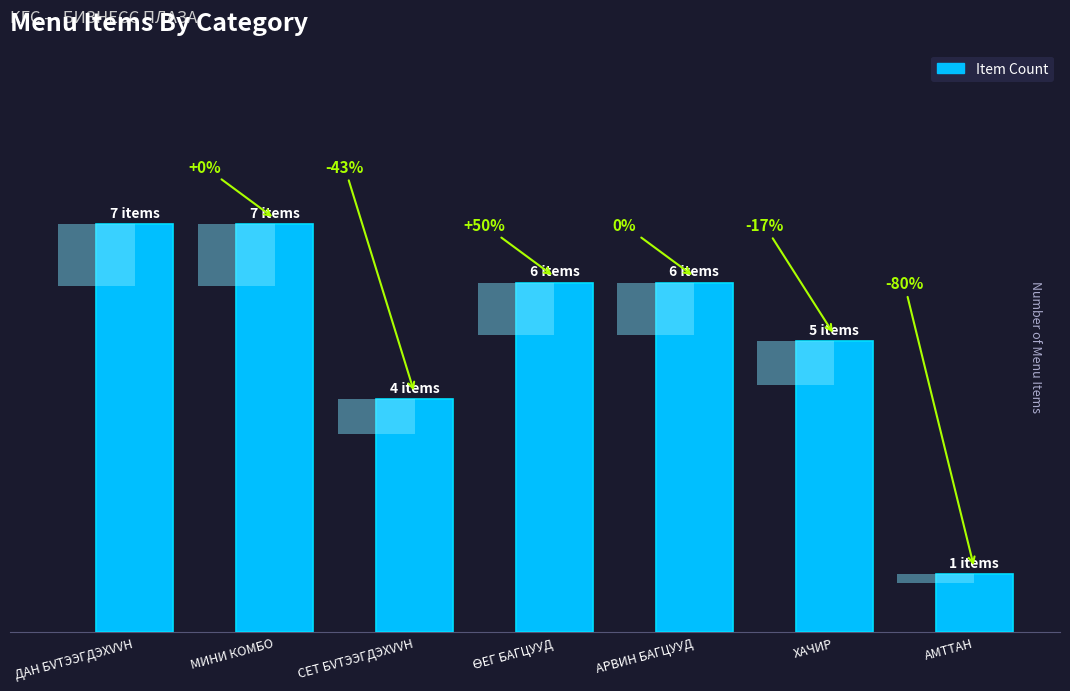

What is the label of the 5th bar from the left?

АРВИН БАГЦУУД